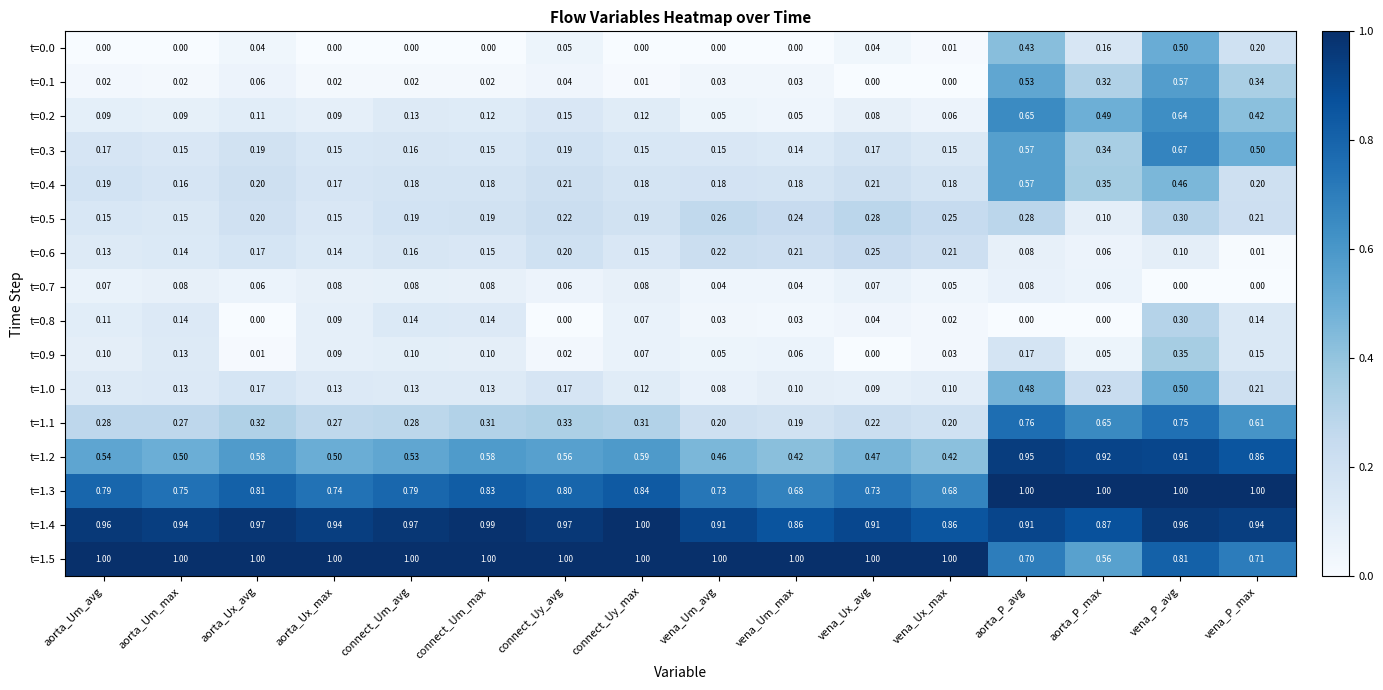

Which category has the lowest value in the t=1.0 series?

vena_Um_avg